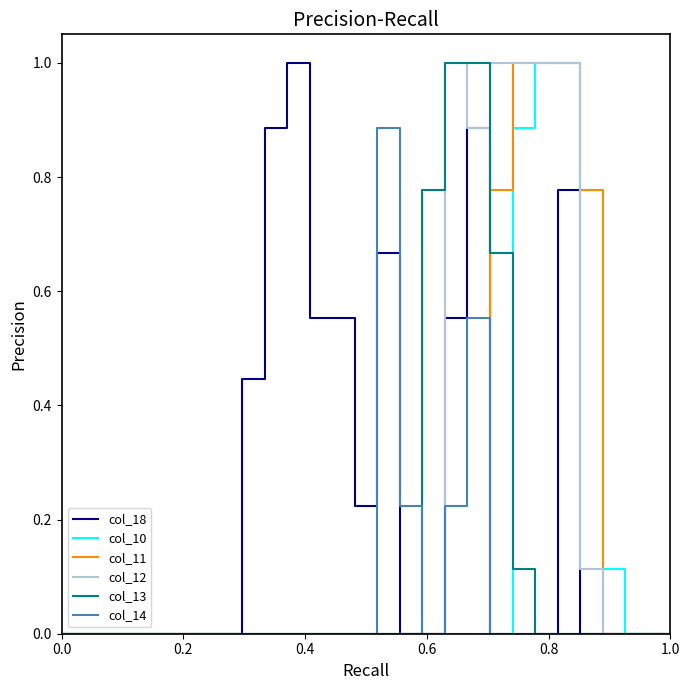

How many intersections are there between col_18 and col_14?

1